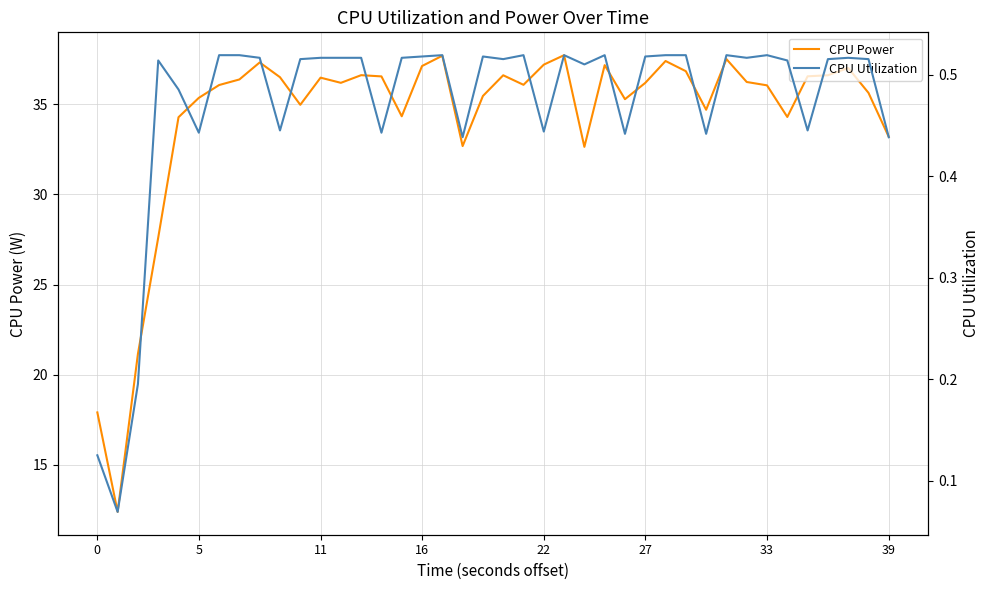

At which category is the sum across all series the highest?

23